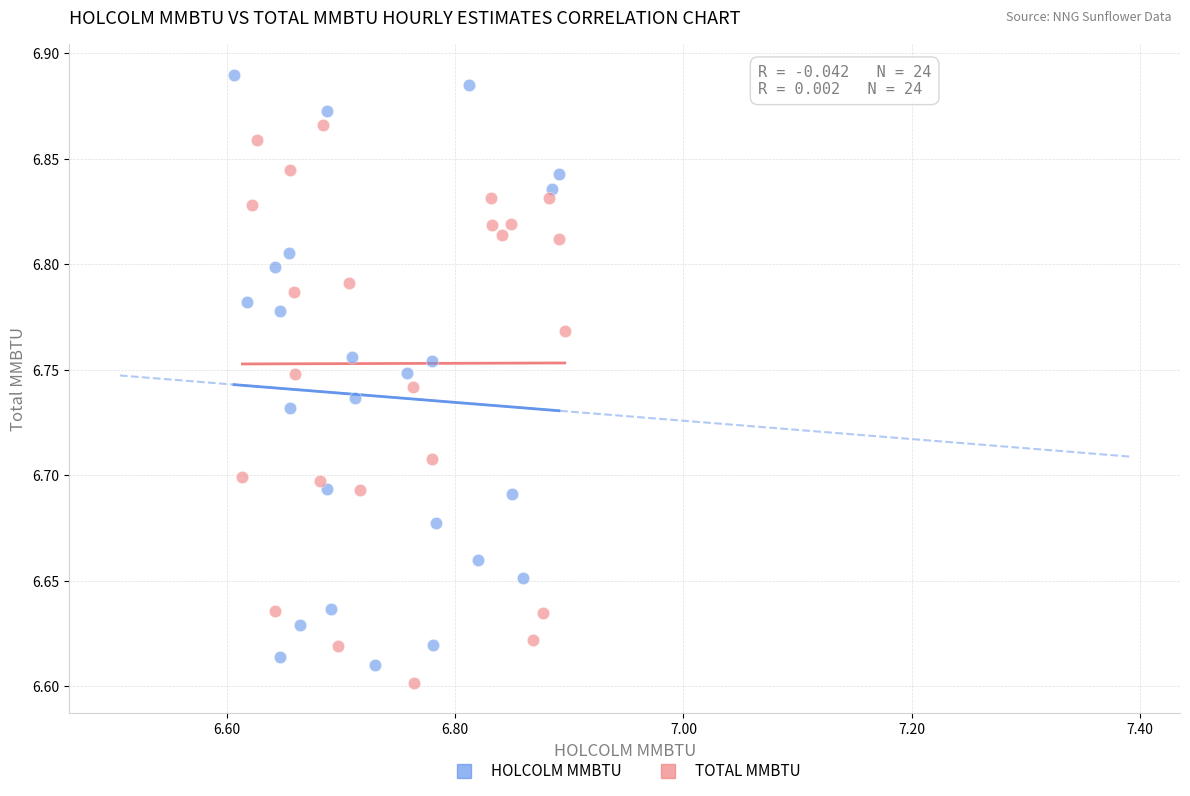

Which series reaches the minimum Y coordinate?

TOTAL MMBTU